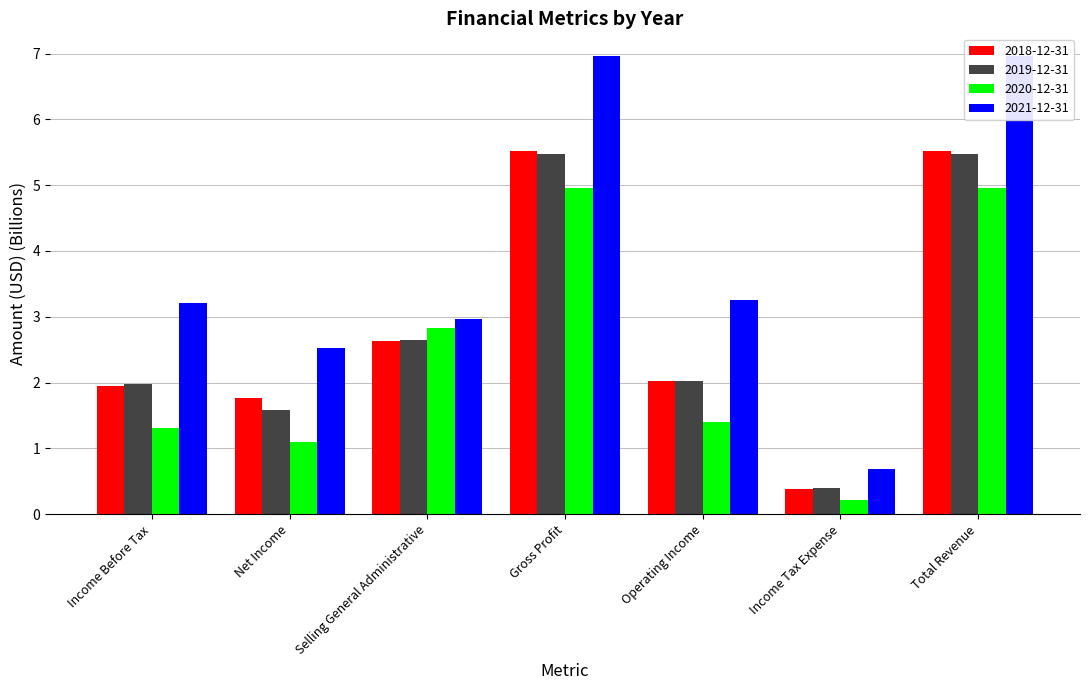

At which category is the sum across all series the highest?

Gross Profit